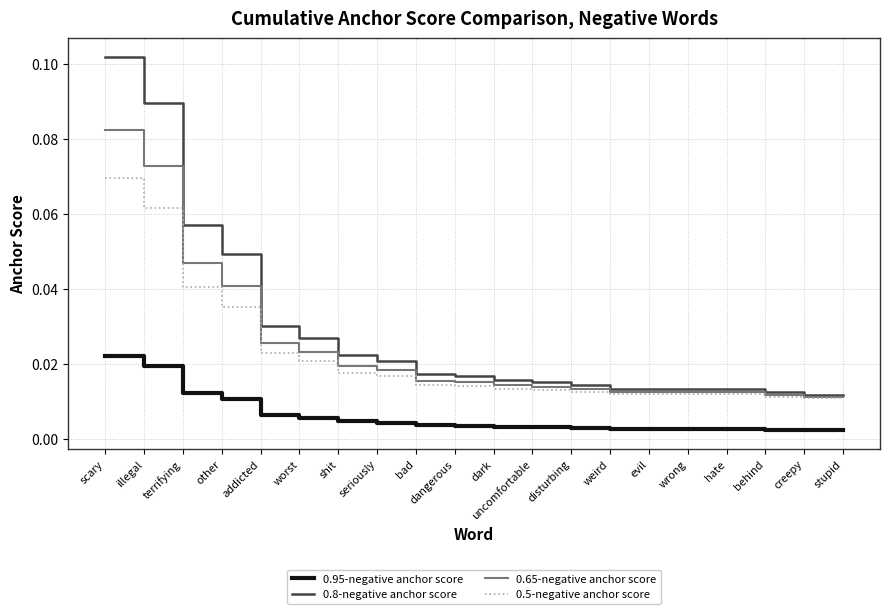

At which label does 0.95-negative anchor score reach its peak?

scary